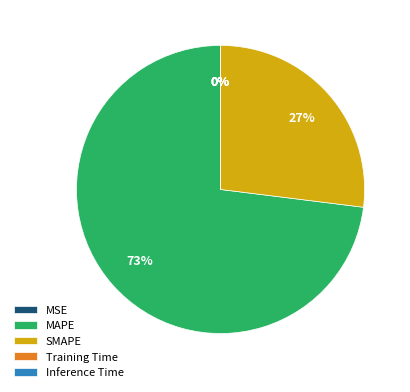

Which category accounts for the majority?

MAPE